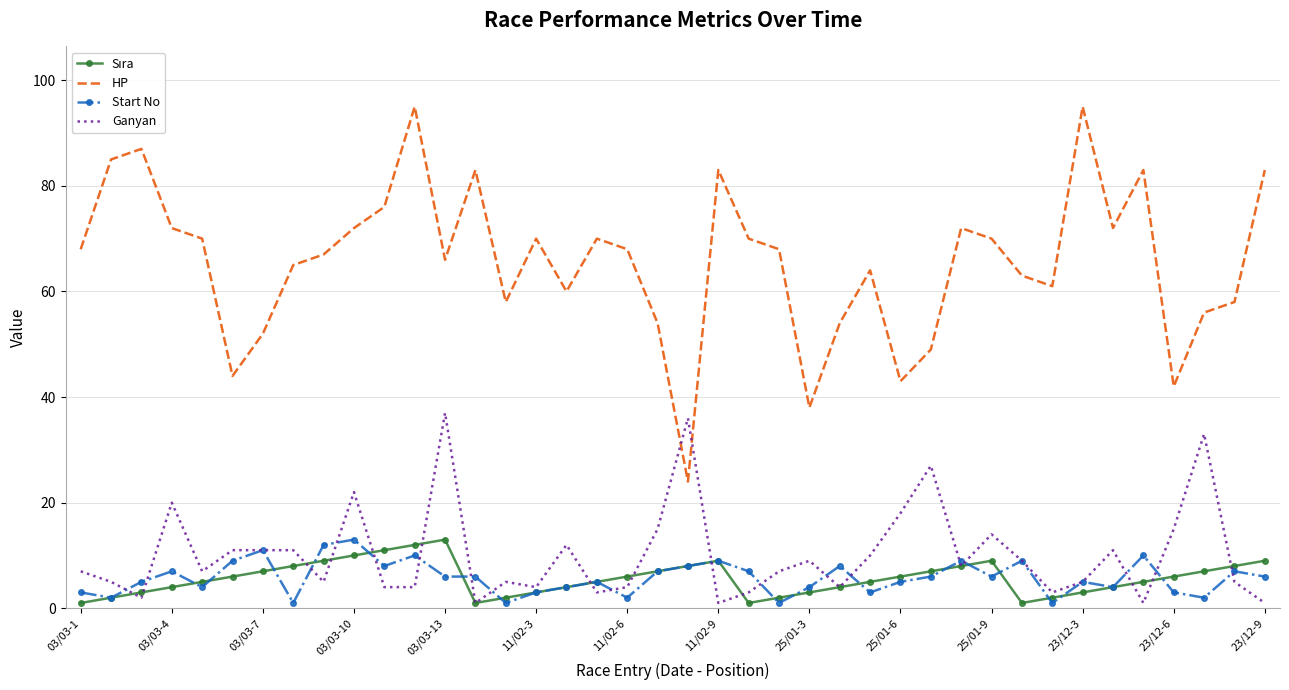

Which series has the largest range (max minus min)?

HP